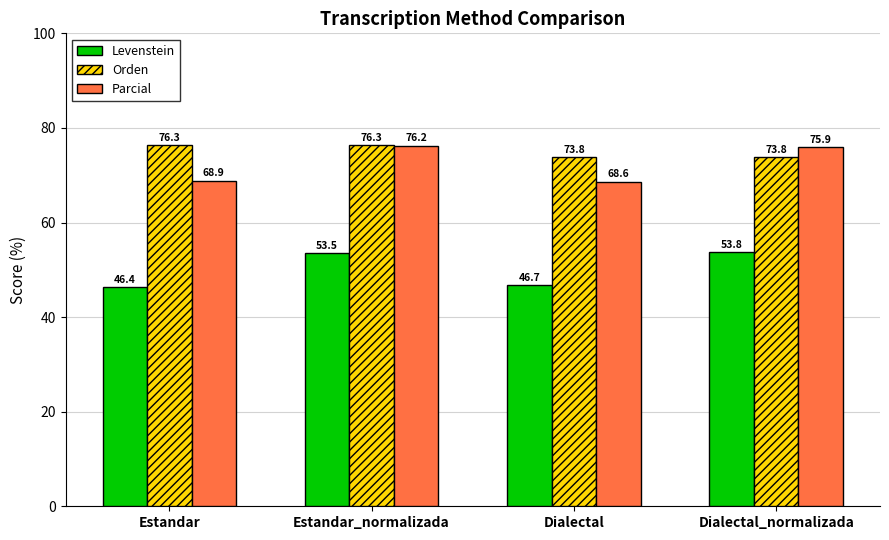

Rank the series by their maximum value, from highest to lowest.

Orden, Parcial, Levenstein